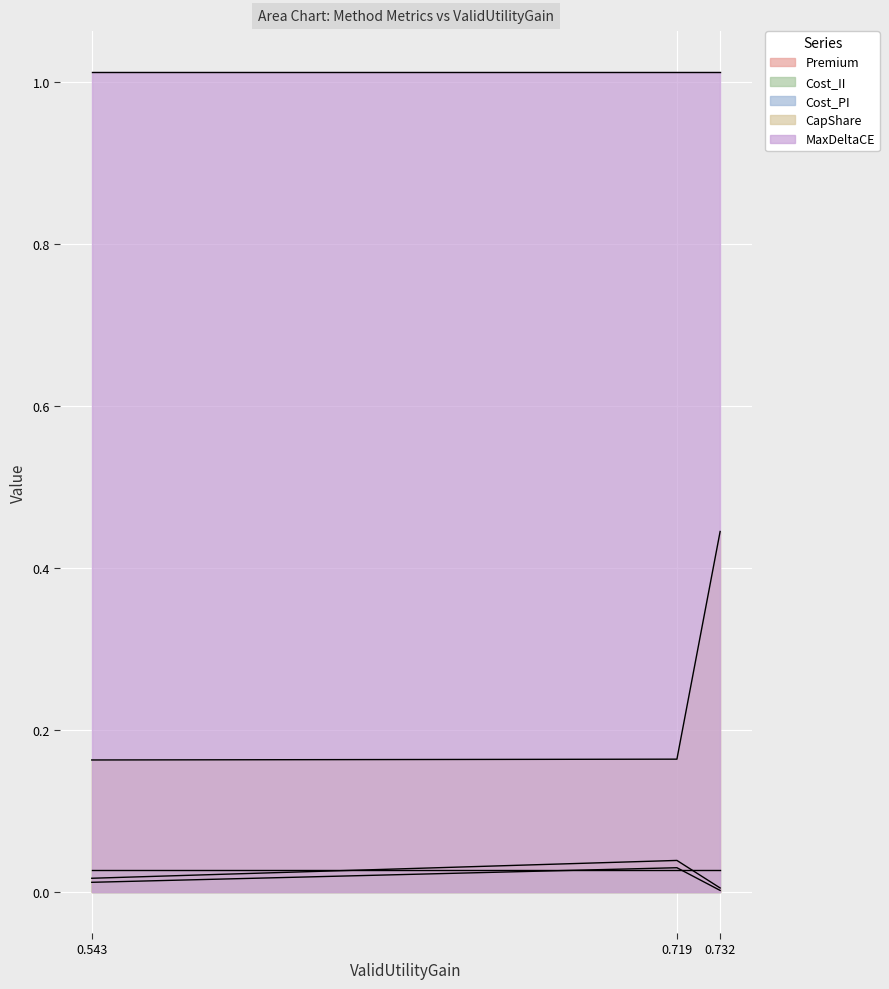

Which series has the largest total across all categories?

MaxDeltaCE